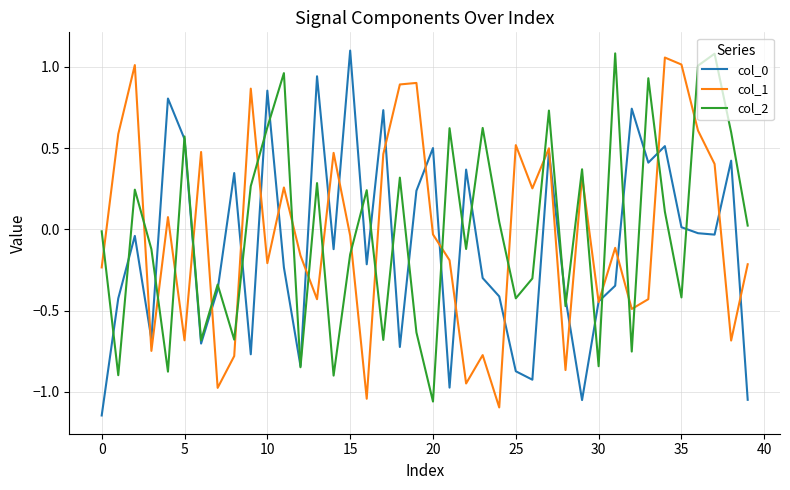

At how many categories does at least one series exceed 0?

34